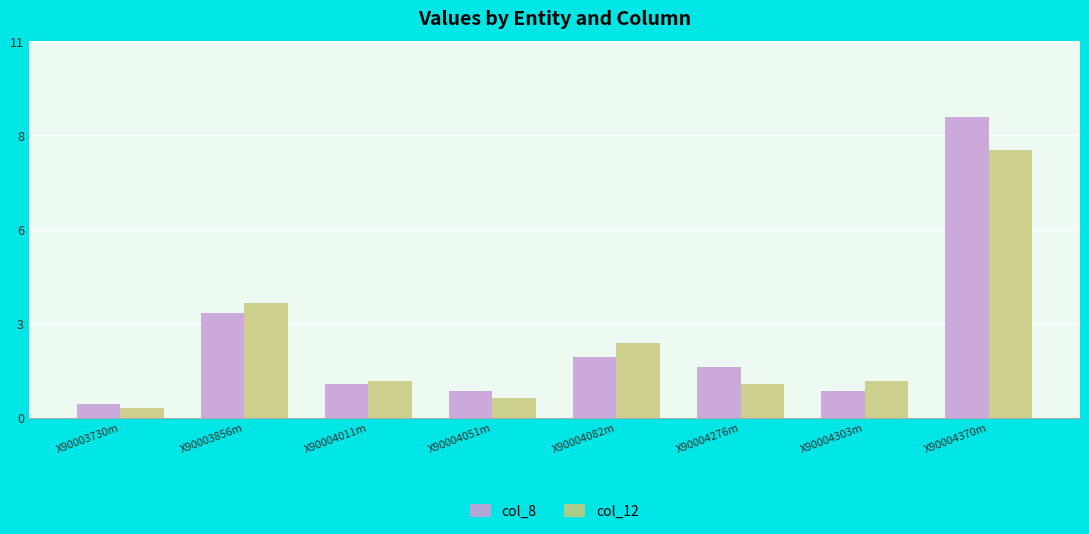

Between X90004051m and X90004276m, which series saw the biggest shift?

col_8